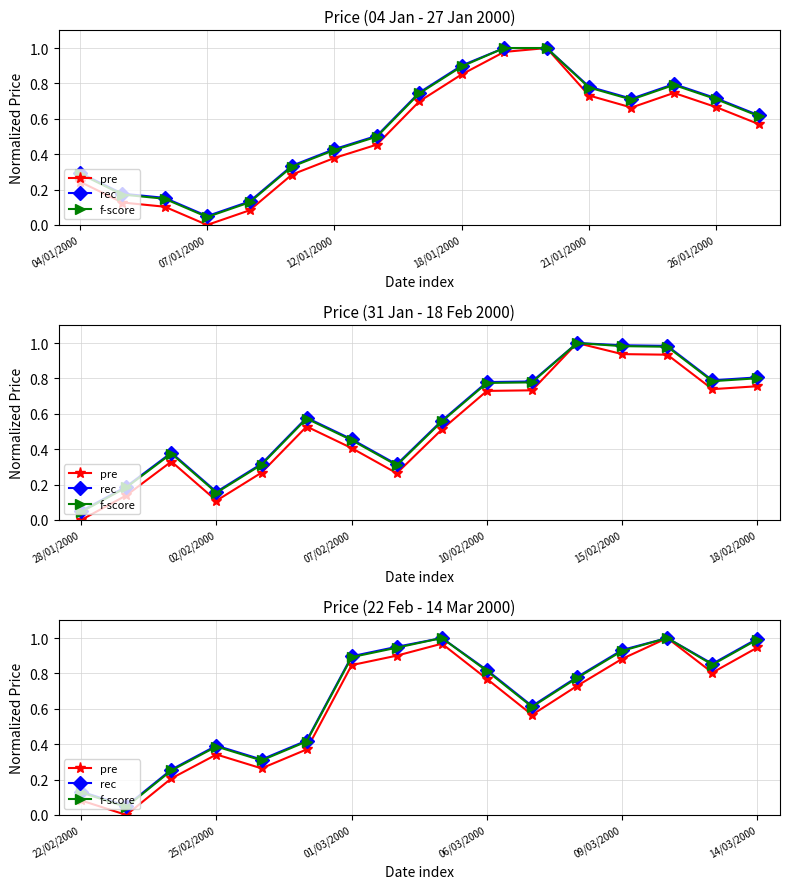

What is the value of the f-score point at the 15th from the left?

0.8